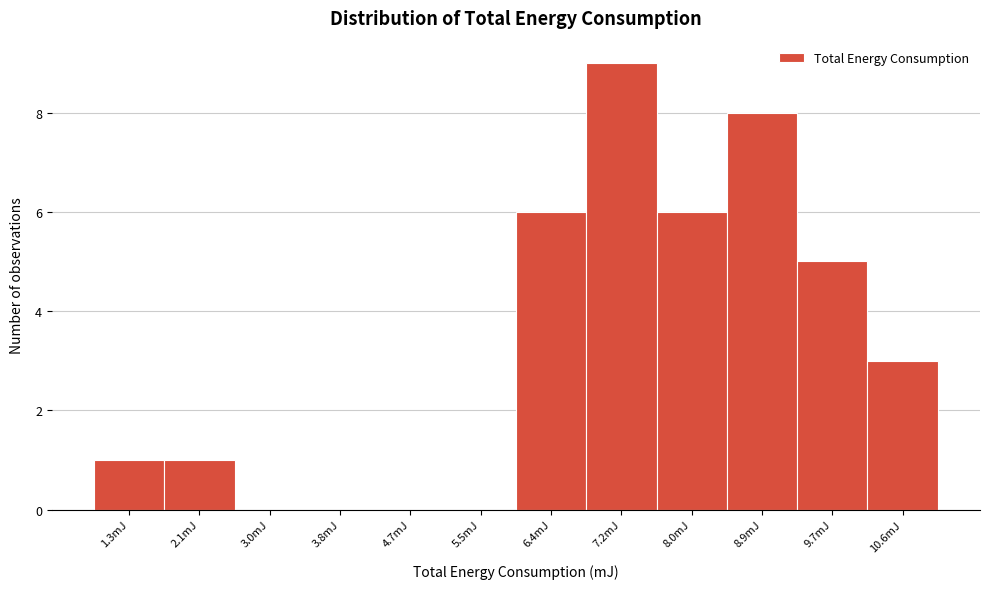

Reading right to left, list all the values displayed in this chart.

10.6mJ=3	9.7mJ=5	8.9mJ=8	8.0mJ=6	7.2mJ=9	6.4mJ=6	5.5mJ=0	4.7mJ=0	3.8mJ=0	3.0mJ=0	2.1mJ=1	1.3mJ=1